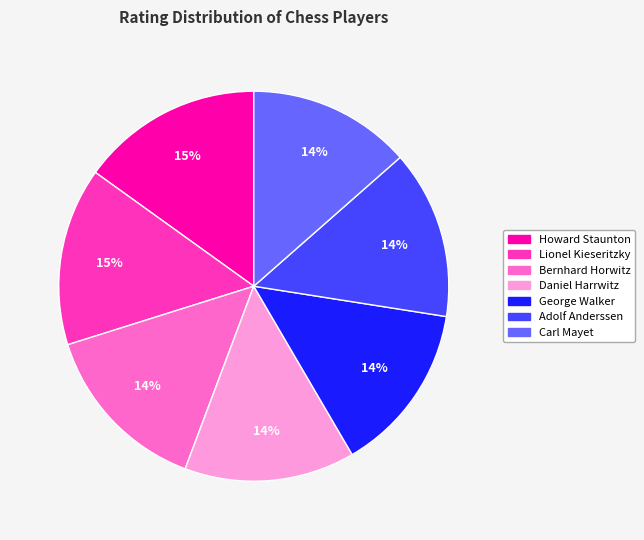

What percentage is the Carl Mayet slice, to the nearest percent?

14%